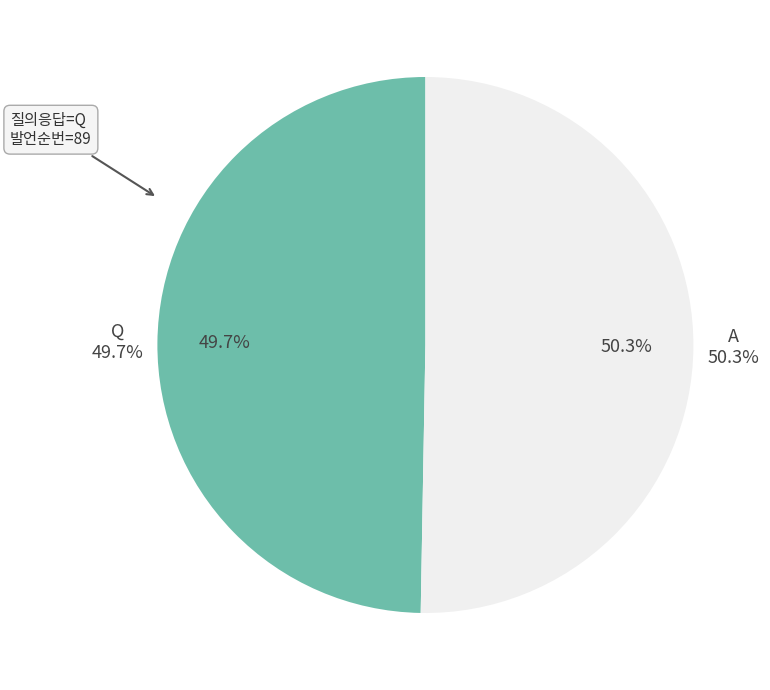

How many slices are in this pie chart?

2